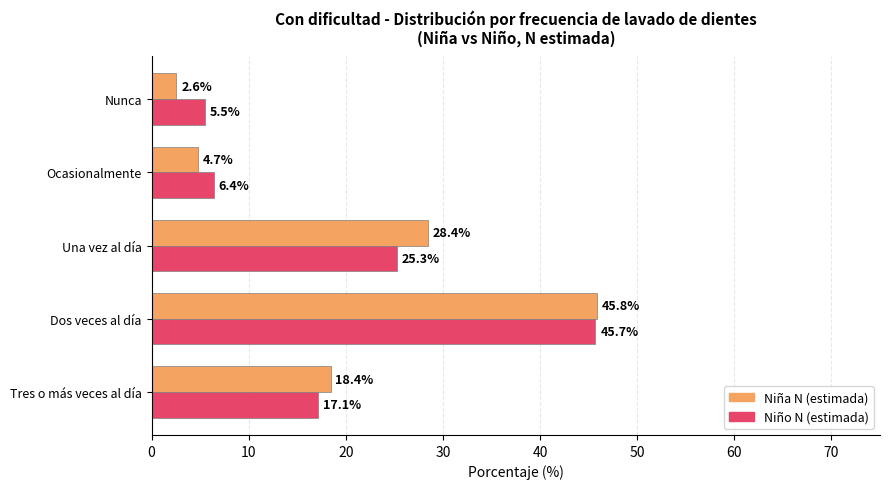

At which label does Niño N (estimada) reach its minimum?

Nunca